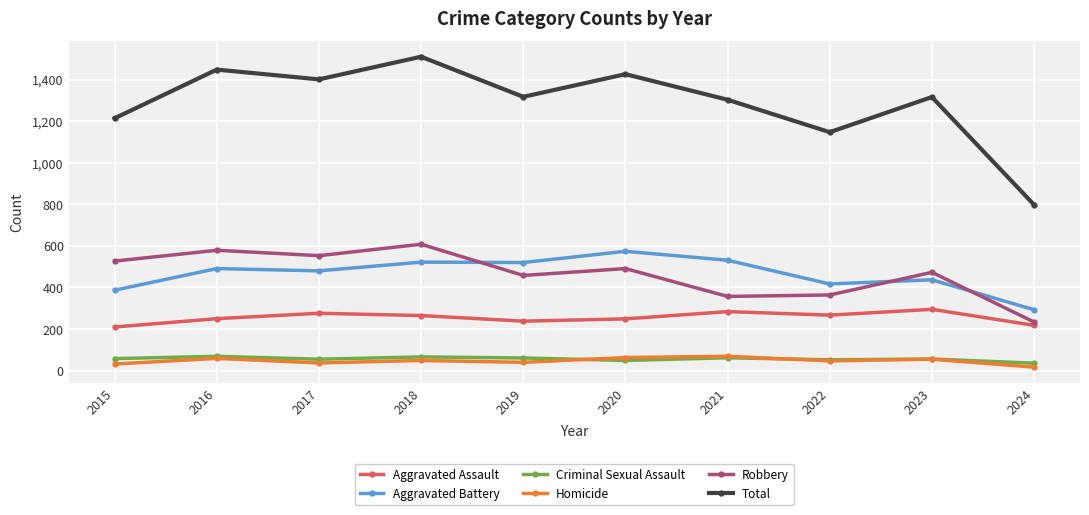

Is the value of Homicide at 2015 greater than the value of Total at 2017?

No